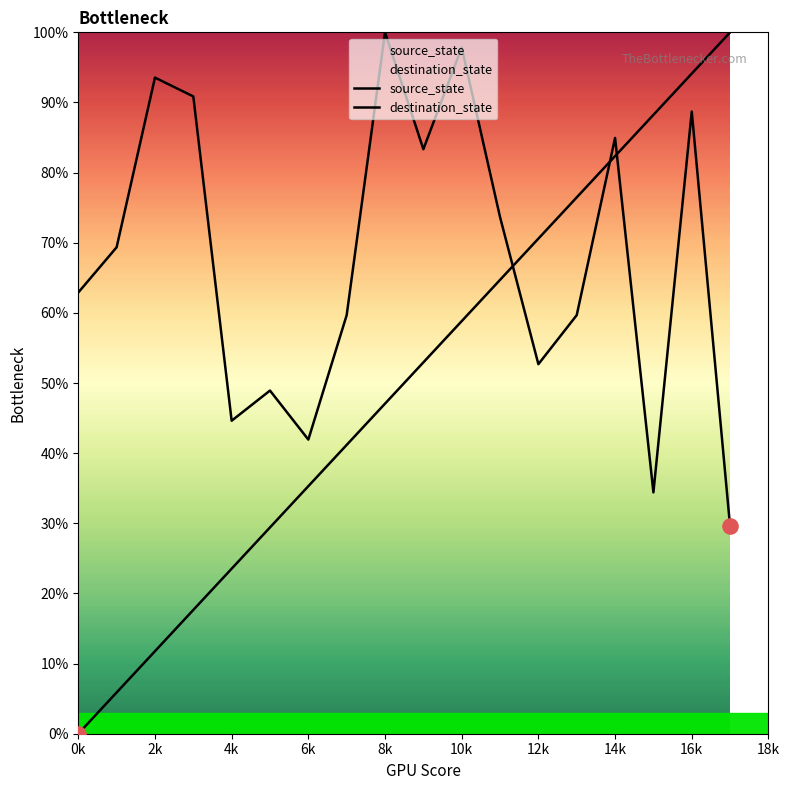

Is the value of source_state at 18k greater than the value of destination_state at 12k?

Yes